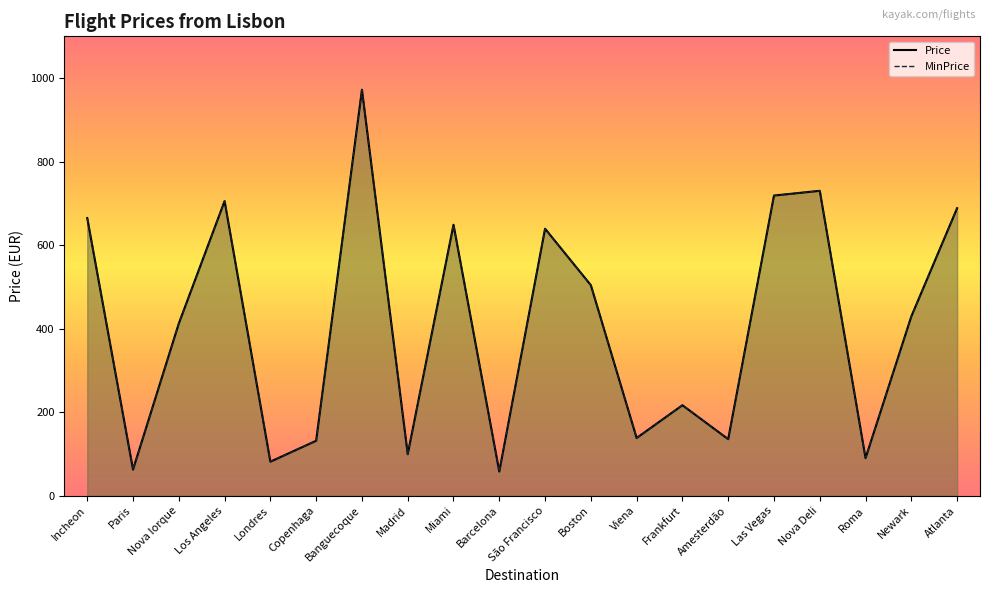

What is the difference between the Price values at Madrid and Boston?

404.8